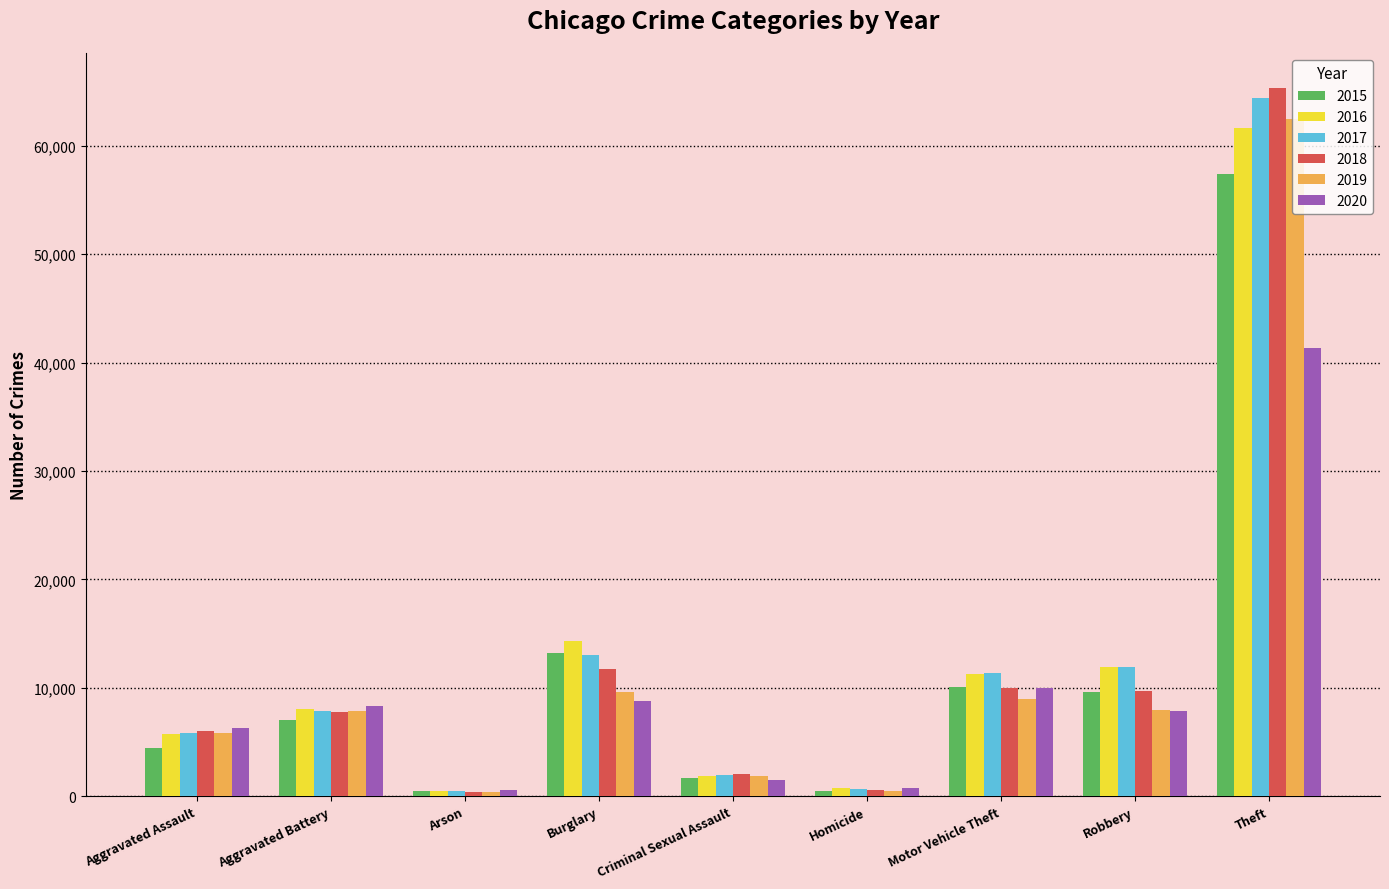

What is the label of the 2nd bar from the right?

Robbery